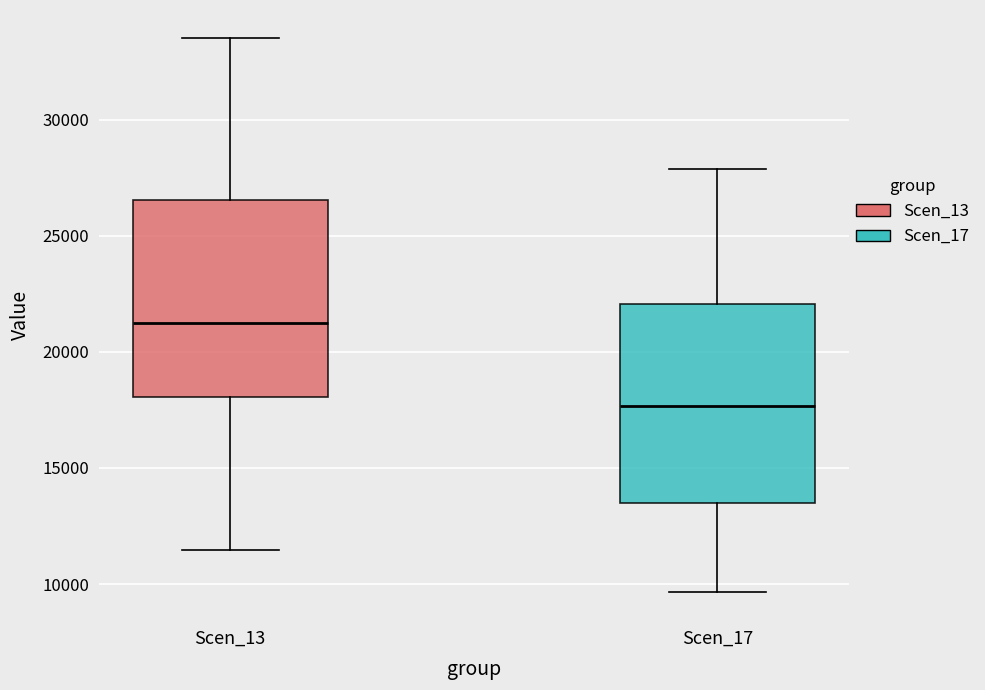

Reading left to right, transcribe this box plot: for each box, give where its median line is, the range the box spans, and where its two whiskers end, as read against the y-axis. The values are not printed on the chart, so give them approximately, as read against the axis.

Scen_13: median 21000, box 18000 to 26500, whiskers 11500 to 33500
Scen_17: median 17500, box 13500 to 22000, whiskers 9500 to 28000